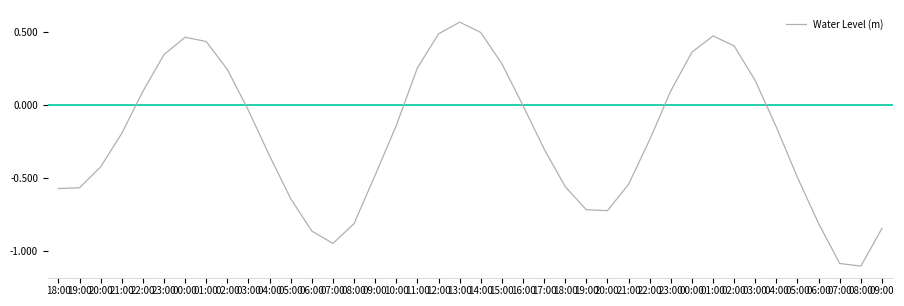

List the labels in order of value, largest first.

13:00, 14:00, 12:00, 01:00, 00:00, 01:00, 02:00, 00:00, 23:00, 15:00, 11:00, 02:00, 03:00, 23:00, 22:00, 16:00, 03:00, 10:00, 04:00, 21:00, 22:00, 17:00, 04:00, 20:00, 09:00, 05:00, 21:00, 18:00, 19:00, 18:00, 05:00, 19:00, 20:00, 06:00, 08:00, 09:00, 06:00, 07:00, 07:00, 08:00